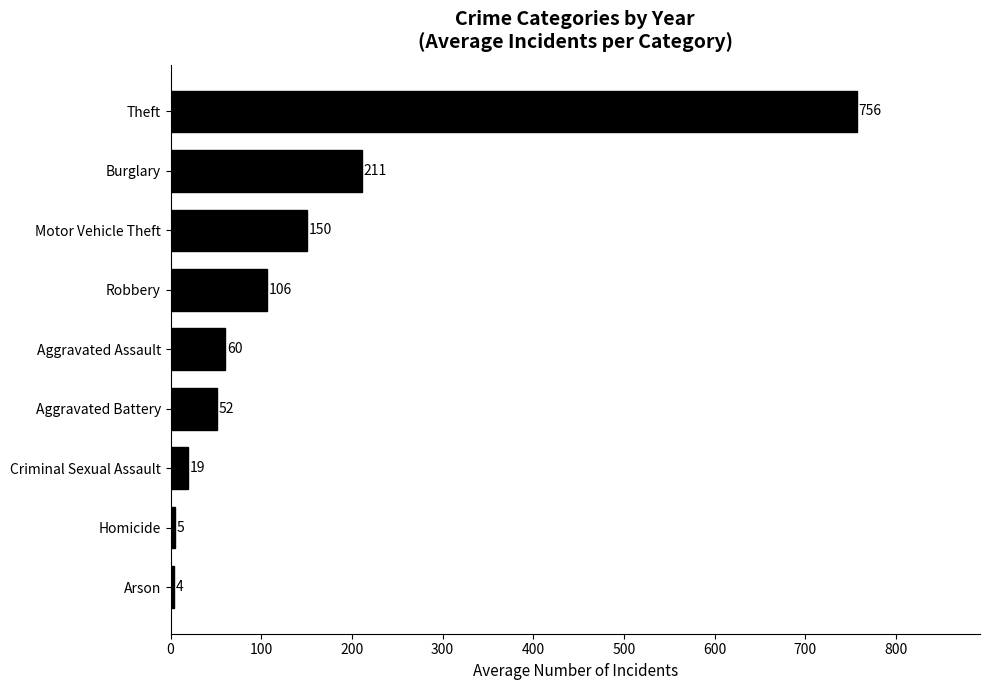

What is the difference between the maximum and minimum values?

752.8